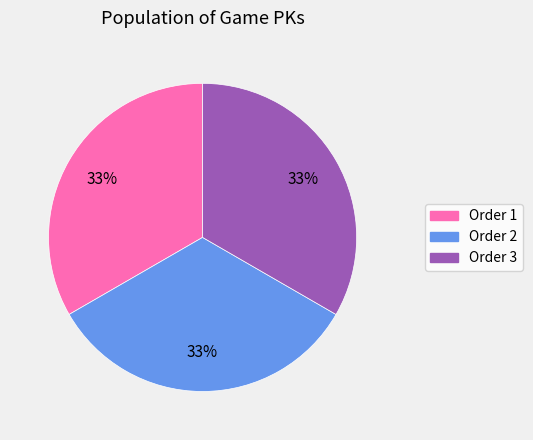

To the nearest percent, what percentage of the pie is Order 2?

33%